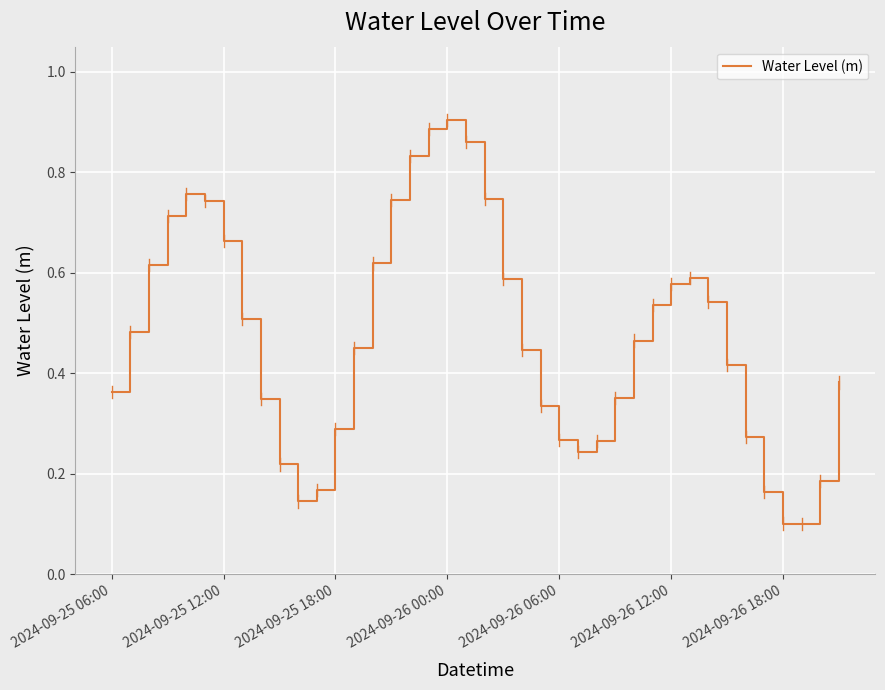

How many lines are shown in the chart?

1